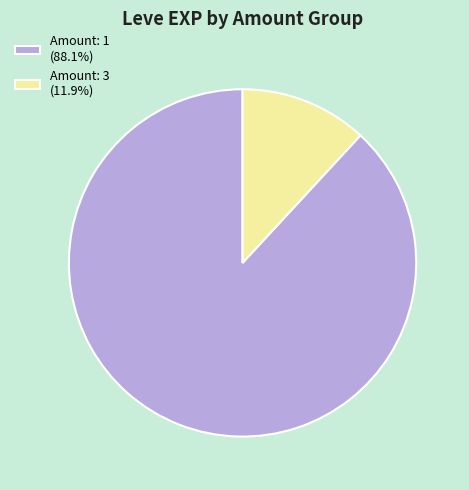

Combined, do Amount: 3 (11.9%) and Amount: 1 (88.1%) account for over 50%?

Yes